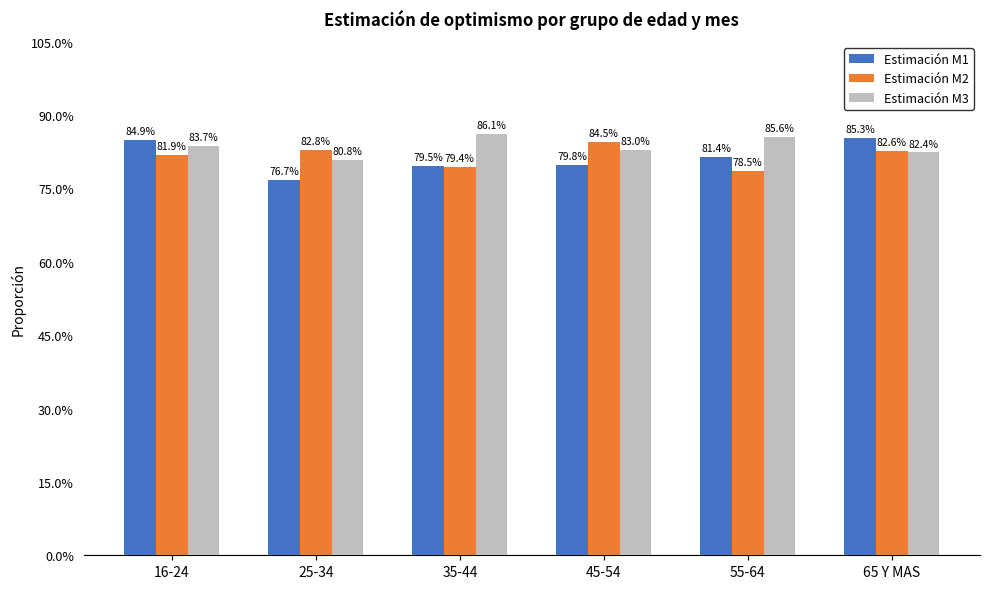

What is the minimum value shown in the chart?

0.8